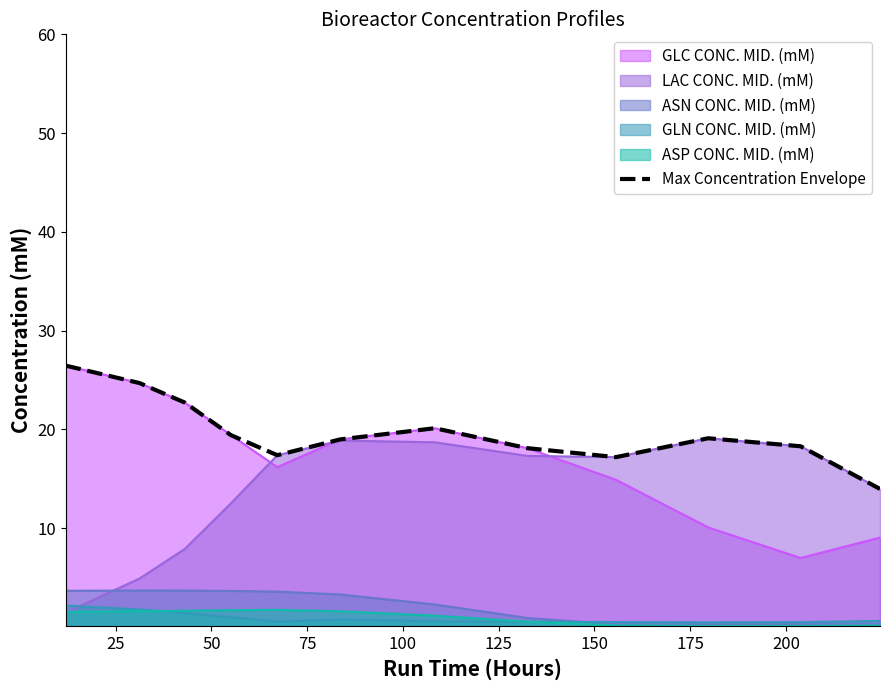

How many interior local valleys (lower than both neighbors) does the data have?

2